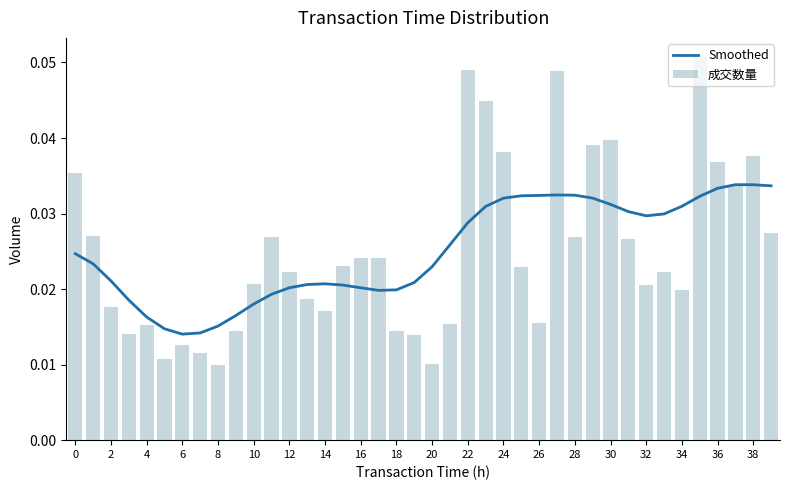

At which category is the sum across all series the highest?

35